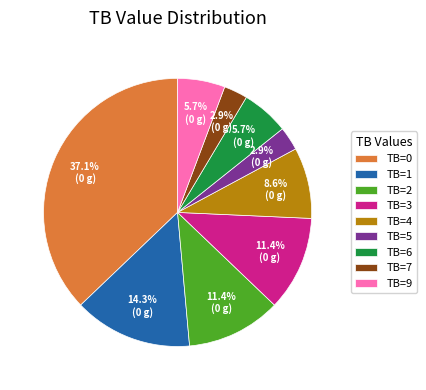

What percentage is the TB=7 slice, to the nearest percent?

3%